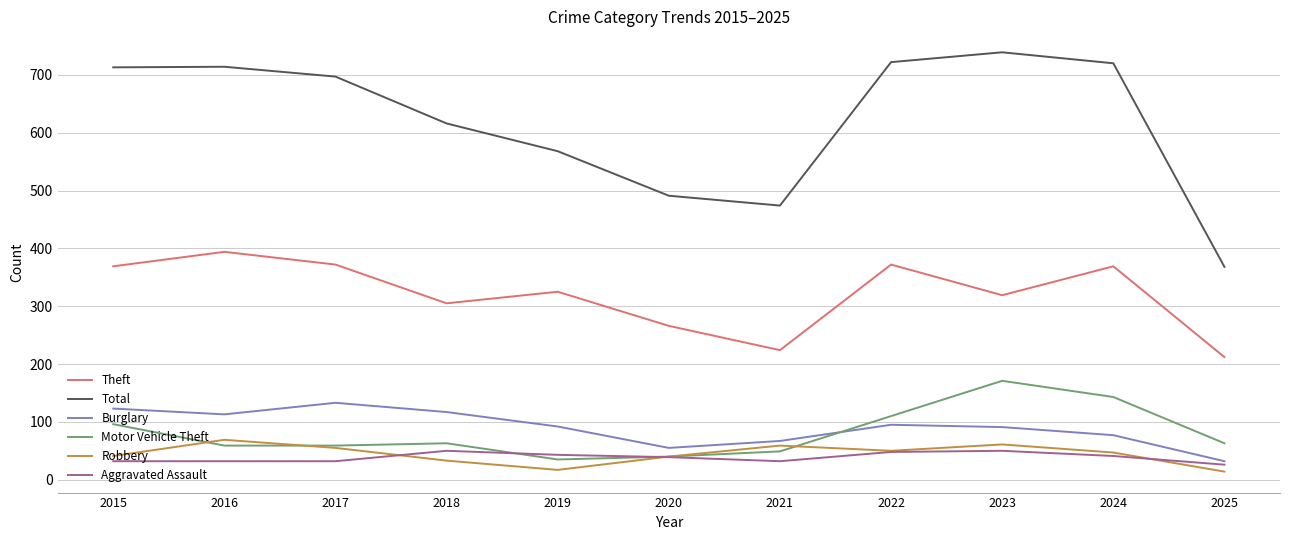

What value does the Burglary series have at 2022?

95